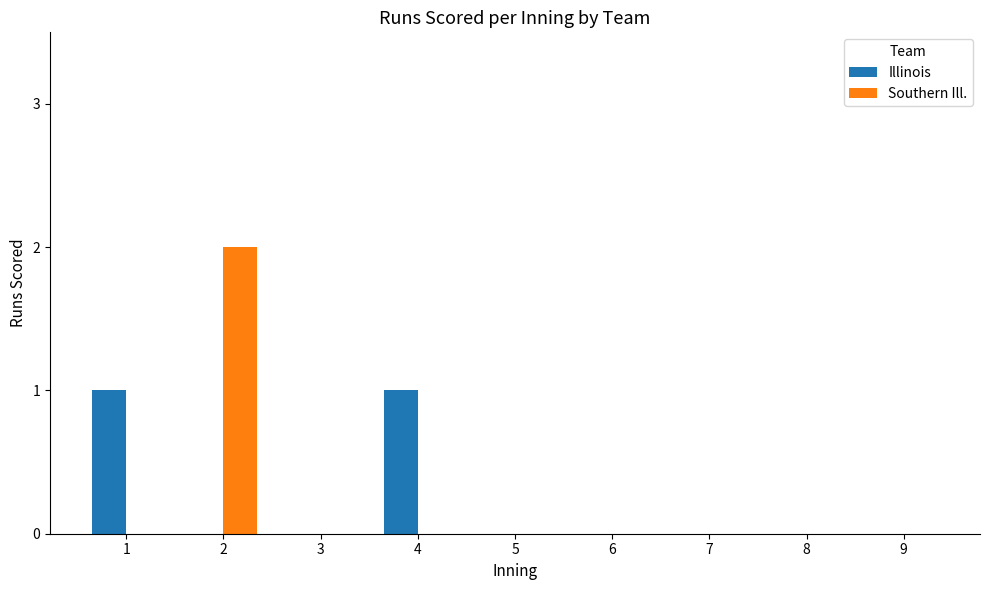

True or false: Southern Ill. has a value of 1 at 1.

False